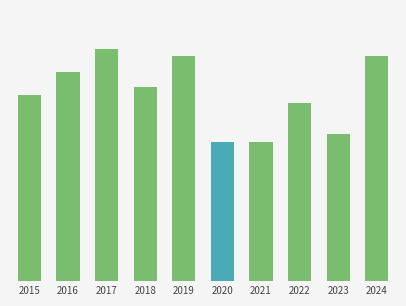

Between 2017 and 2024, which is larger?

2017